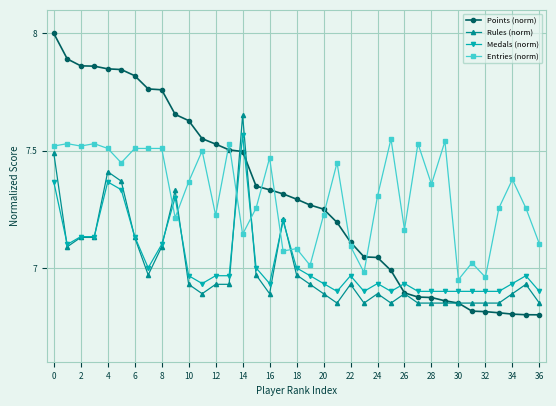

True or false: Rules (norm) and Entries (norm) intersect in this chart.

True